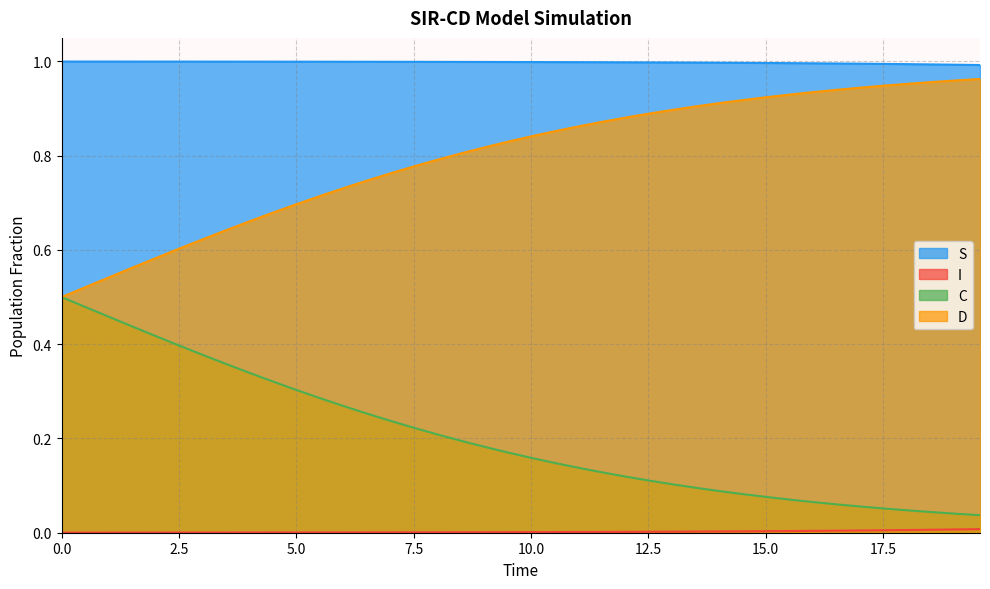

Which series has the largest total across all categories?

S